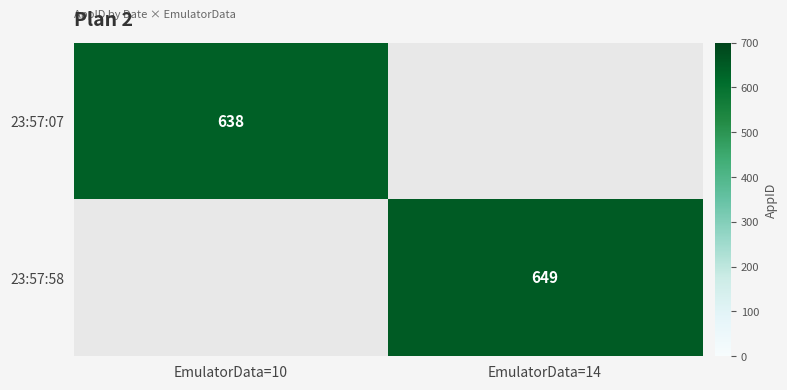

The 23:57:58 series shows 343 at EmulatorData=14. True or false?

False